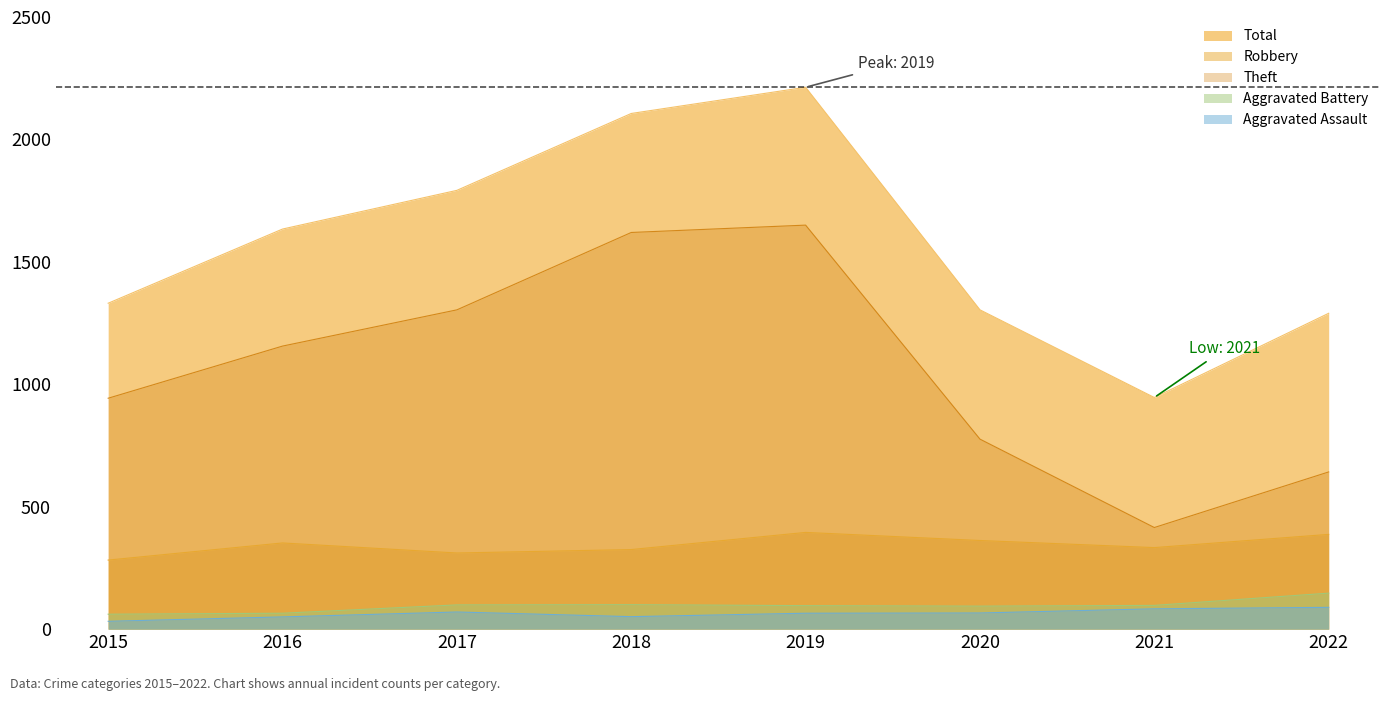

At which label does Total first exceed 1634?

2017